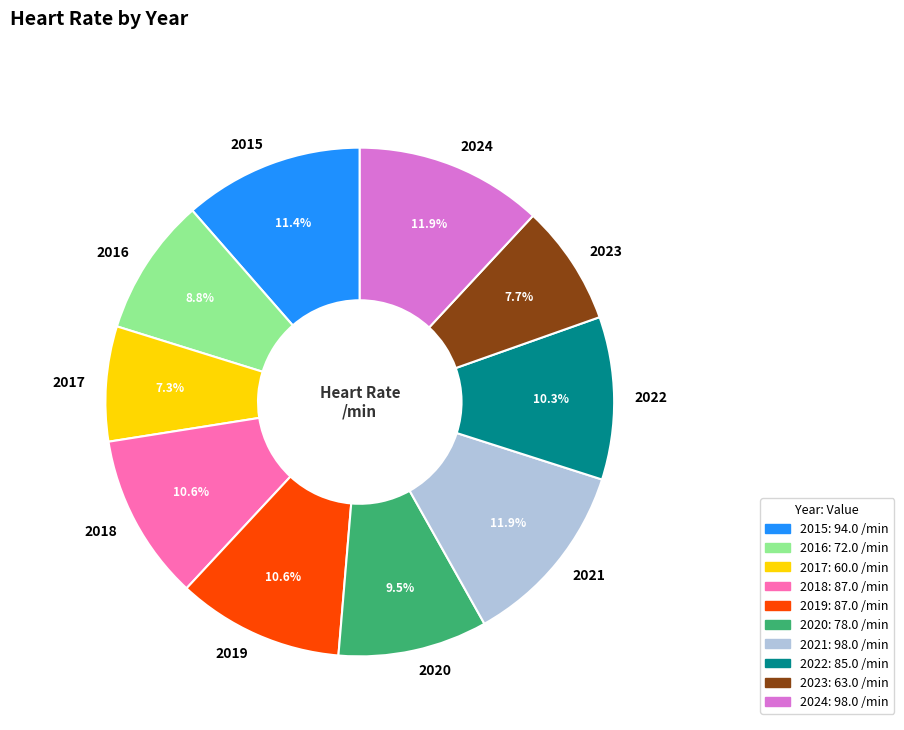

Between 2018 and 2020, which is larger?

2018